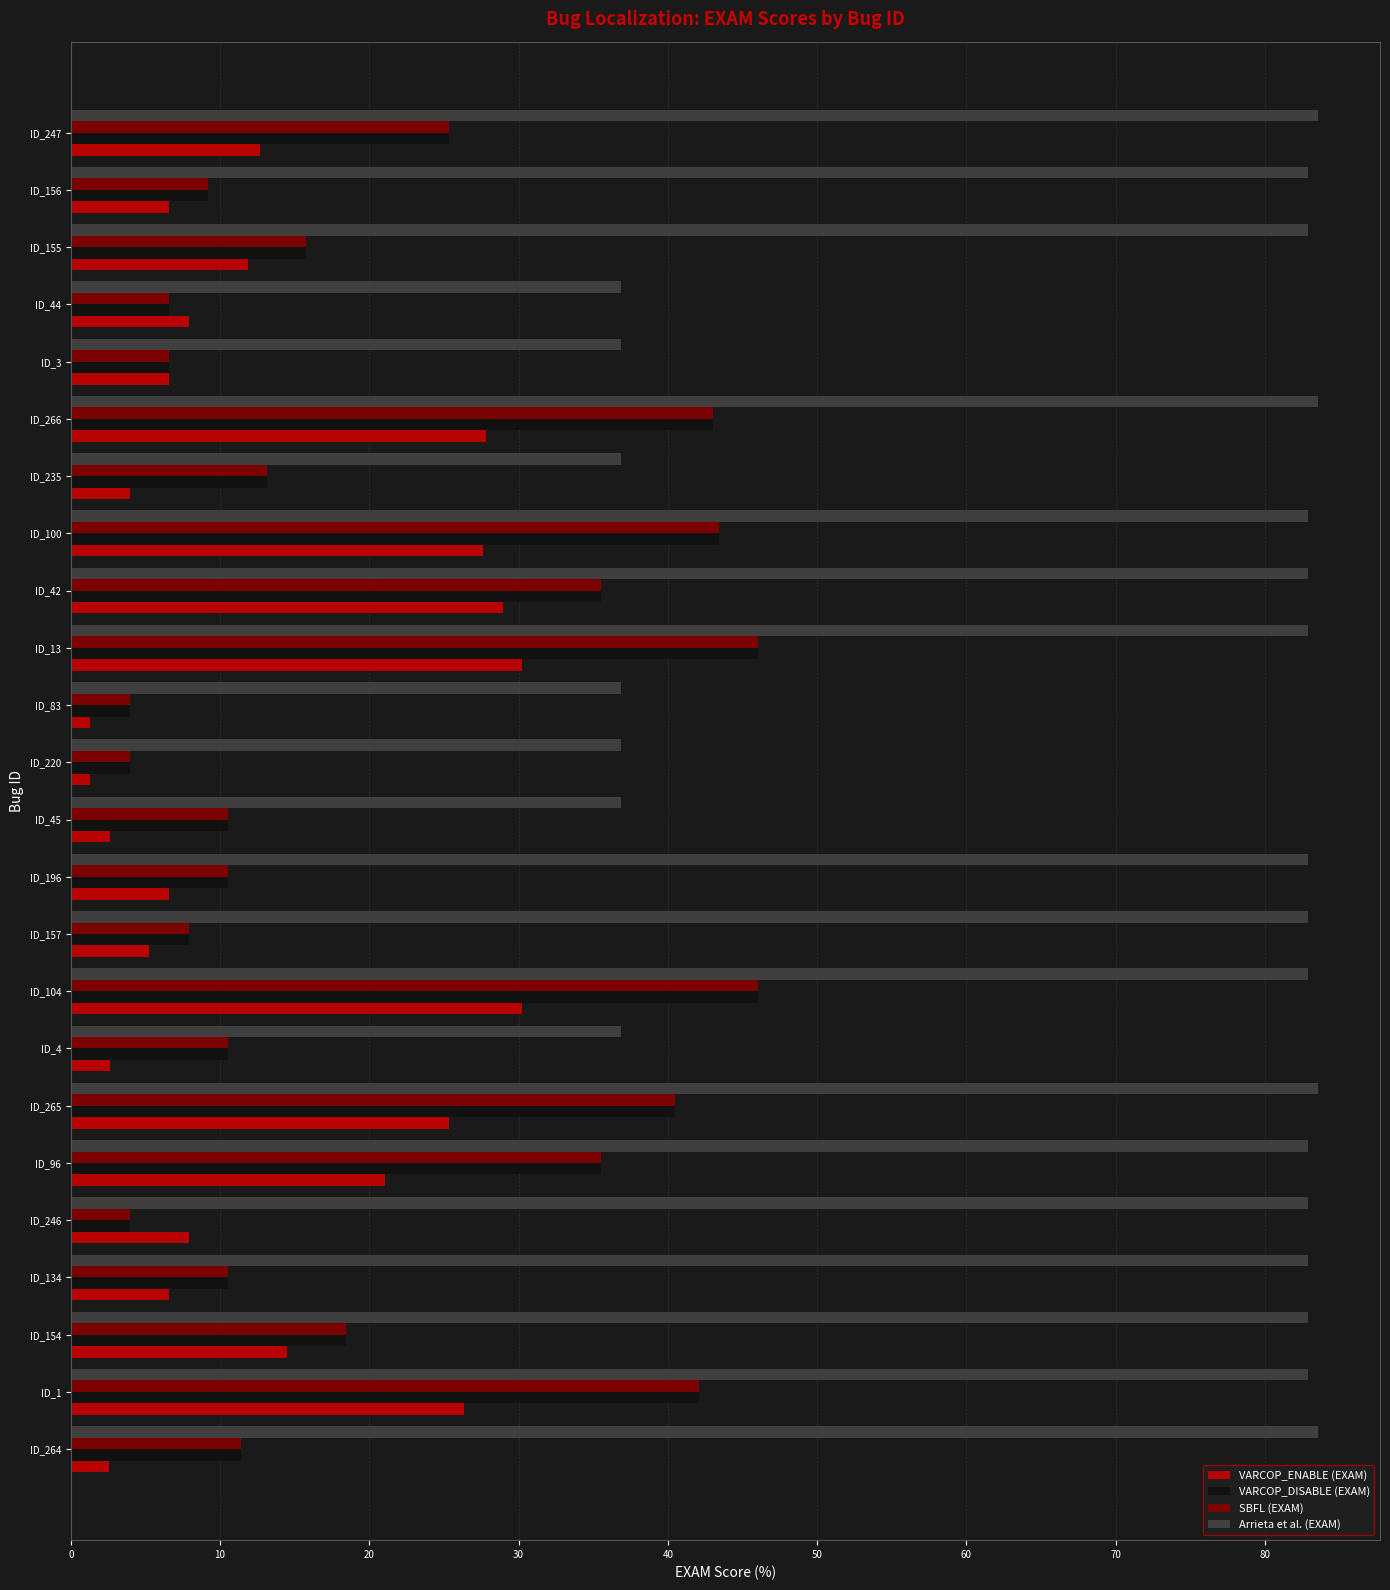

What is the total value across all series at ID_196?

110.5